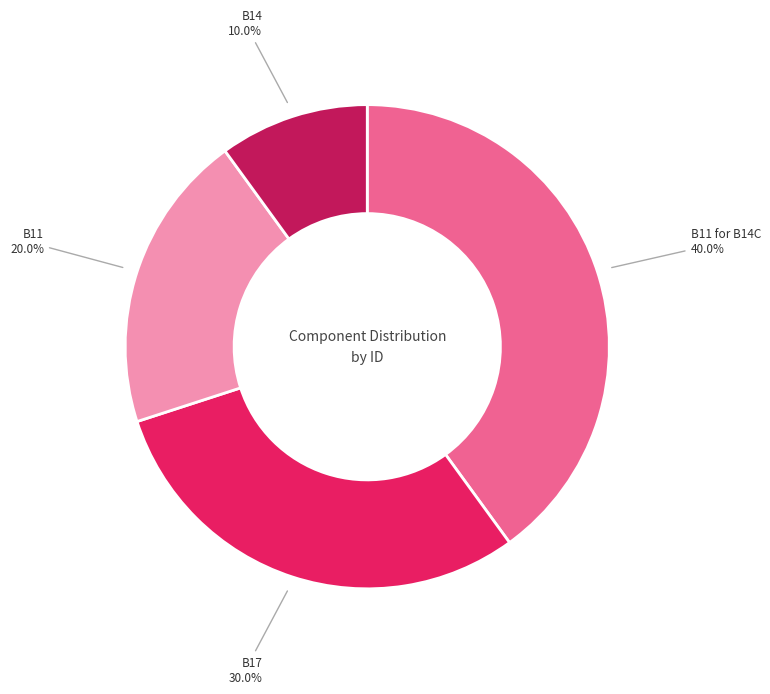

To the nearest percent, what is the difference between the largest and smallest slice percentages?

30%